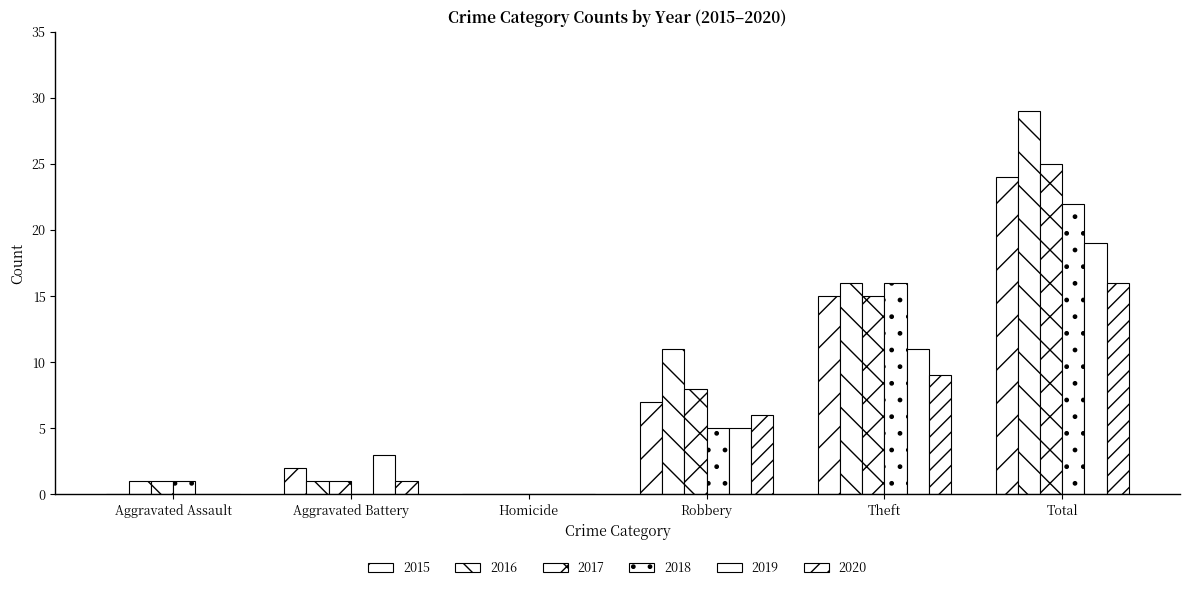

True or false: 2020 has a value of 27 at Total.

False